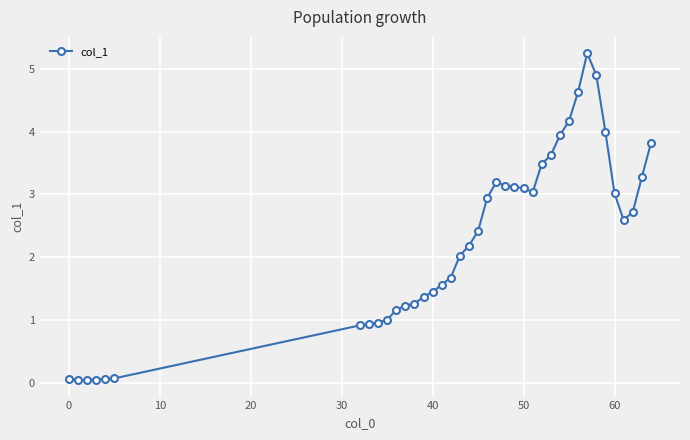

Does the chart display data point markers on the line(s)?

Yes